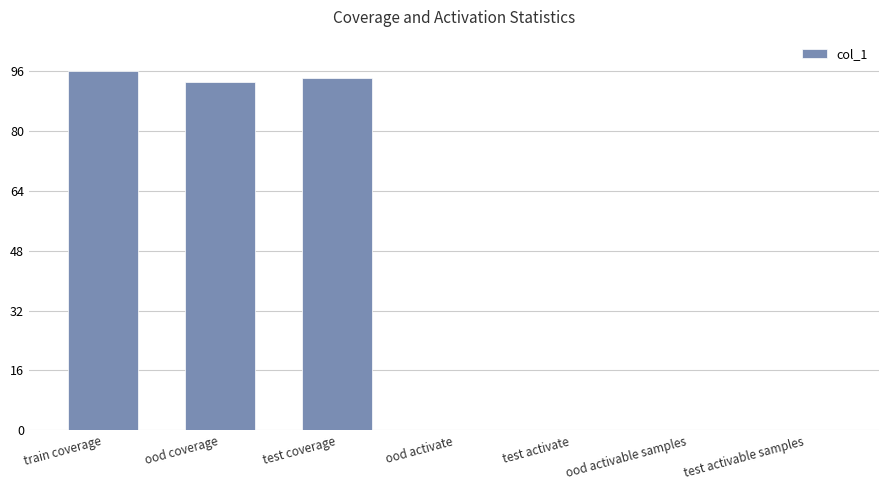

What is the maximum value shown in the chart?

96